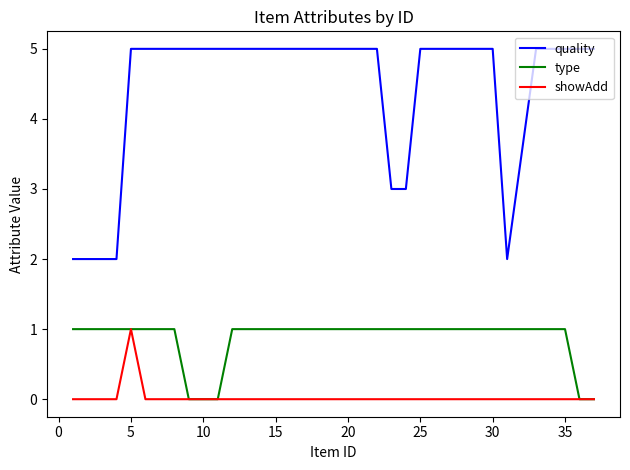

Which series has the widest spread of values?

quality